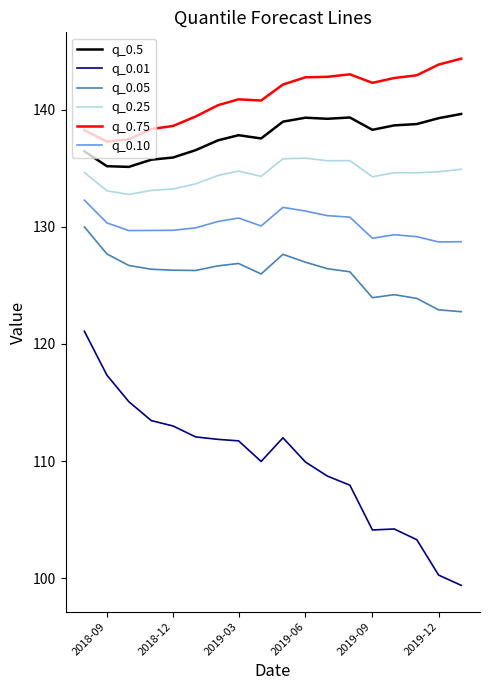

Count the number of categories in the chart.

18